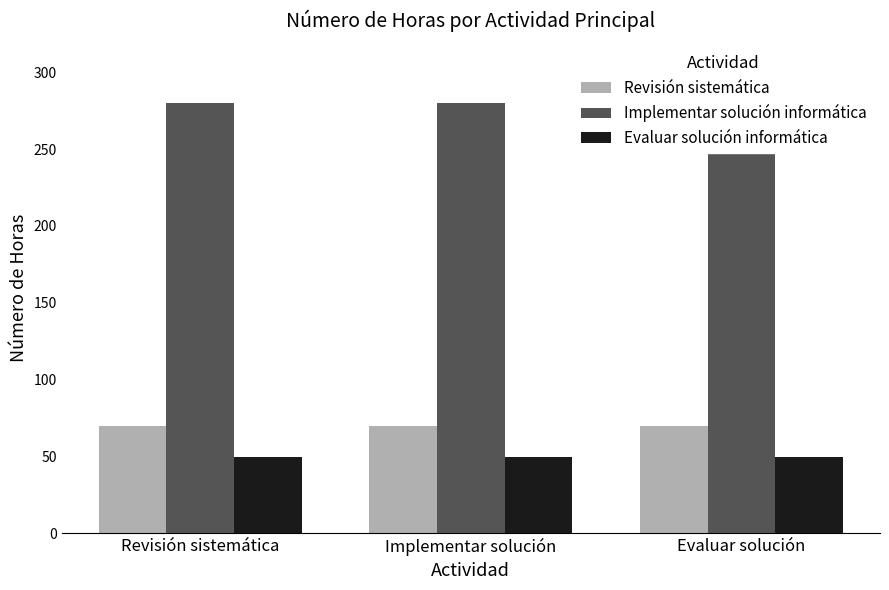

The value of Revisión sistemática at Evaluar solución is 70. True or false?

True